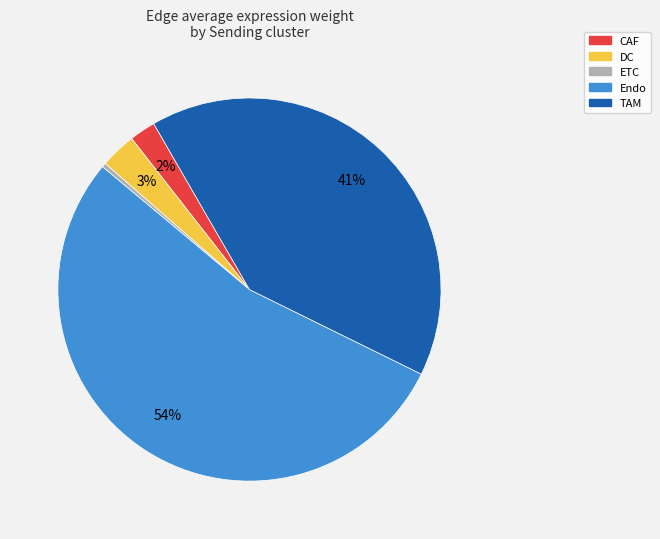

Rank the categories by value from highest to lowest.

Endo, TAM, DC, CAF, ETC